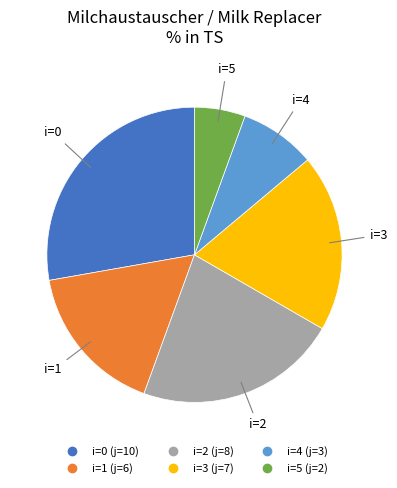

Does any single category account for the majority?

No